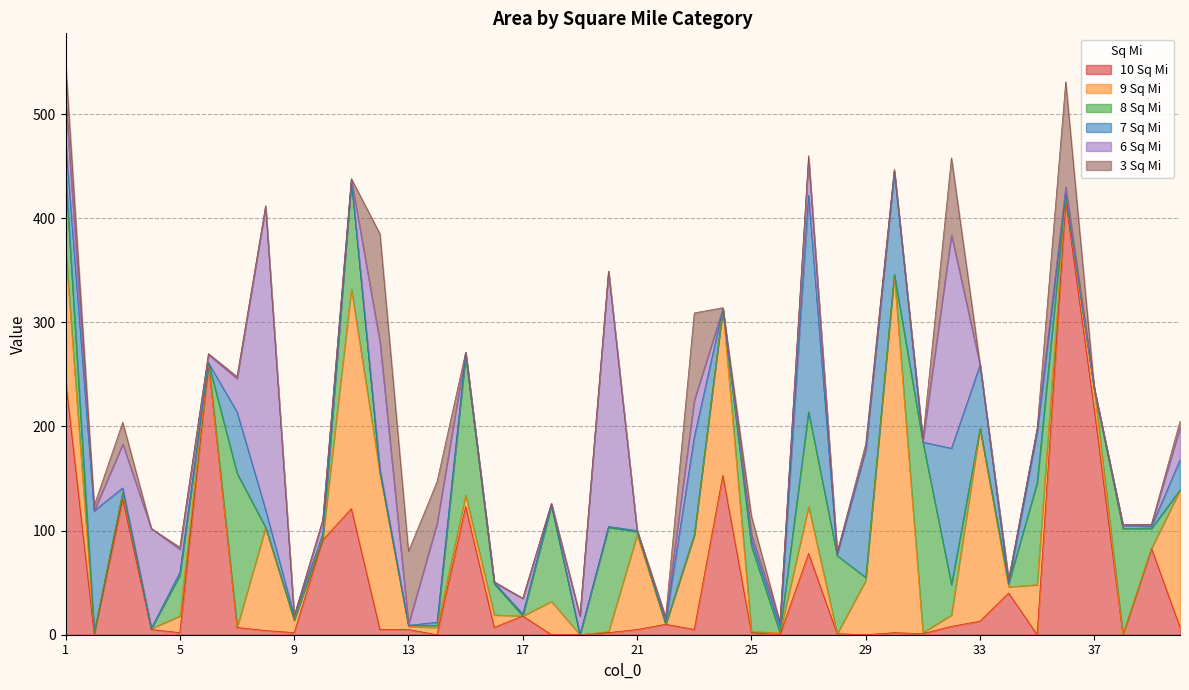

The 10 Sq Mi series shows -271 at 26. True or false?

False